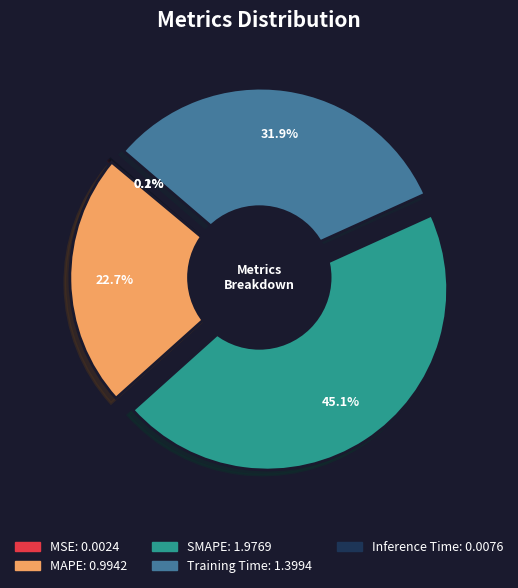

What percentage do Training Time and MSE together represent?

32.0%